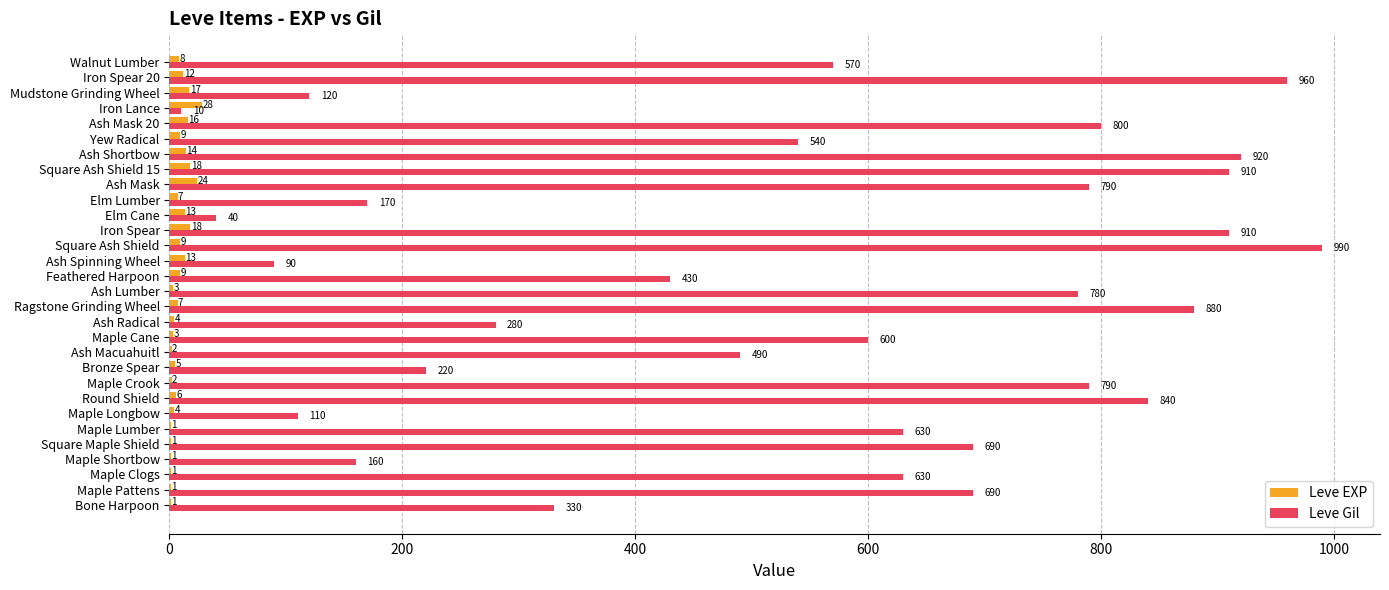

What is the total value across all series at Ash Shortbow?

934